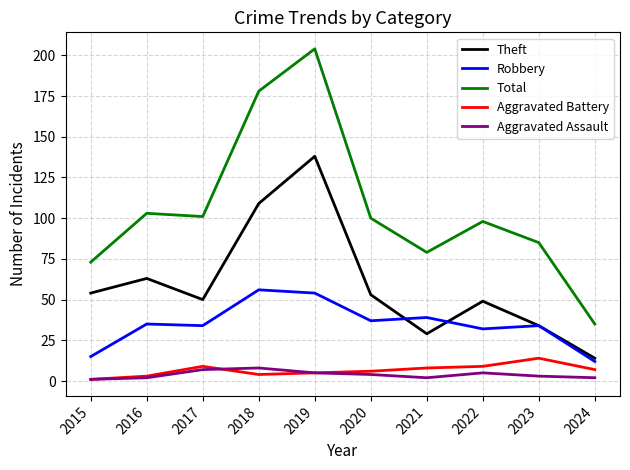

At which label does Total first exceed 100?

2016